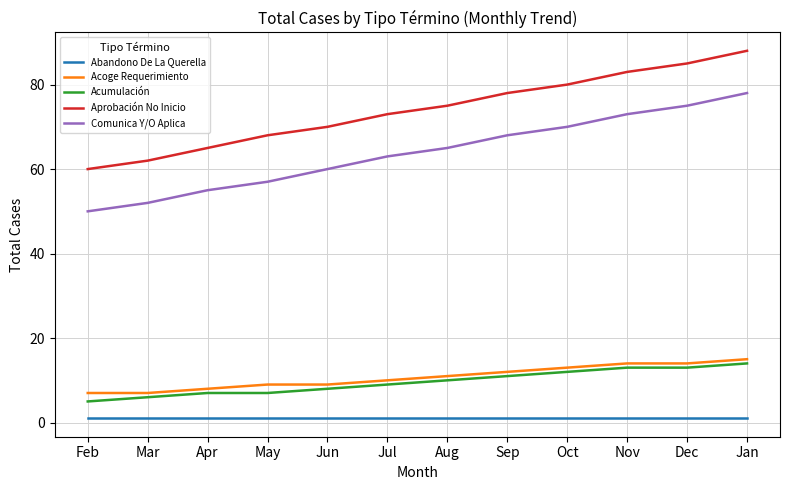

What position from the right is May?

9